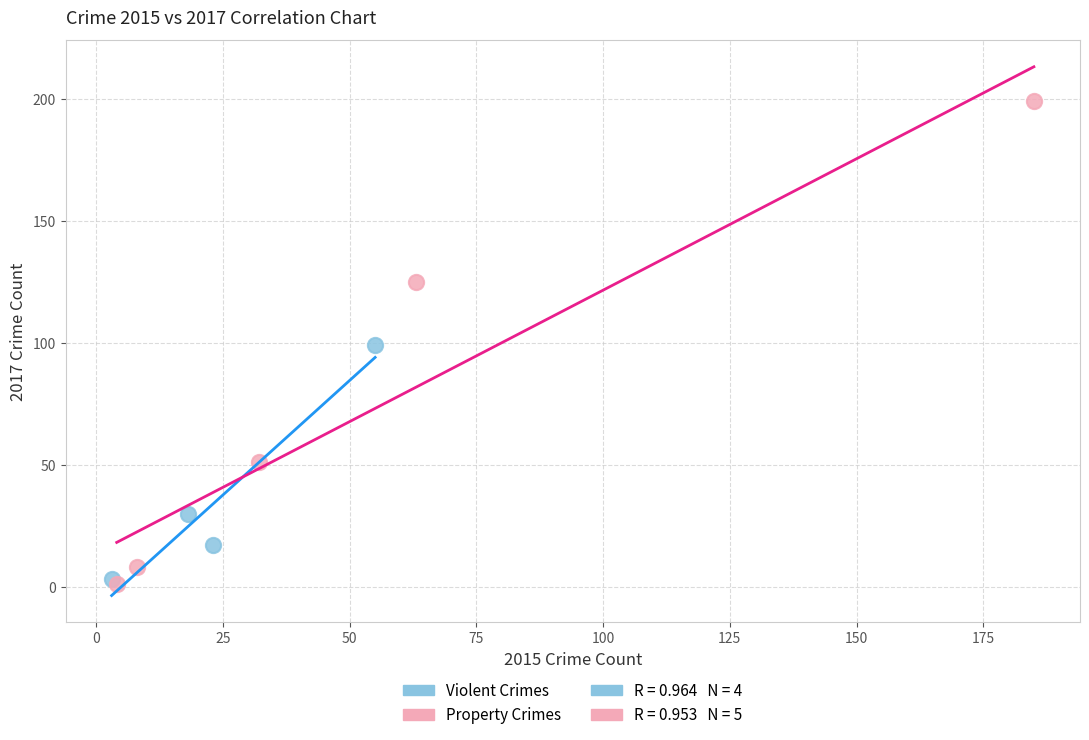

Which series contains the highest Y value?

Property Crimes